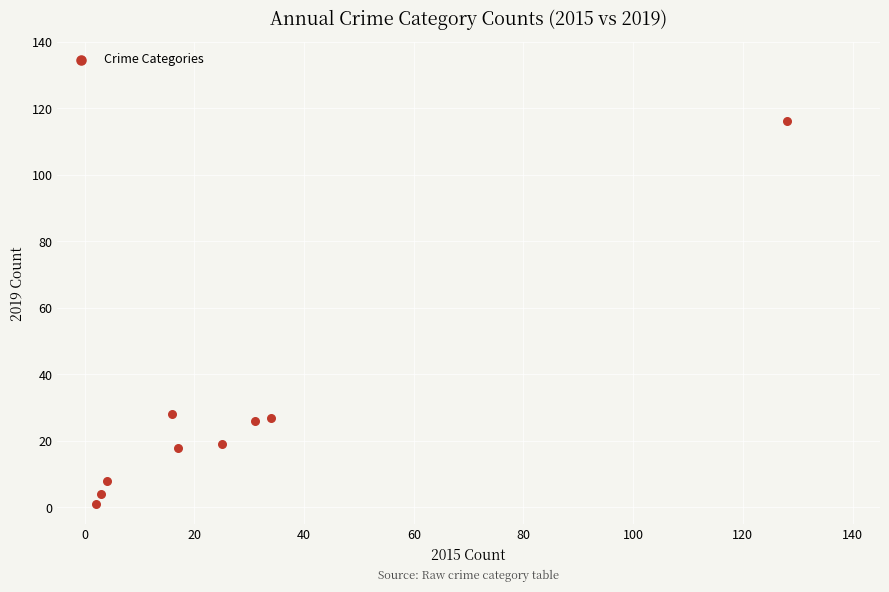

What is the range of Y values (max minus min)?

115